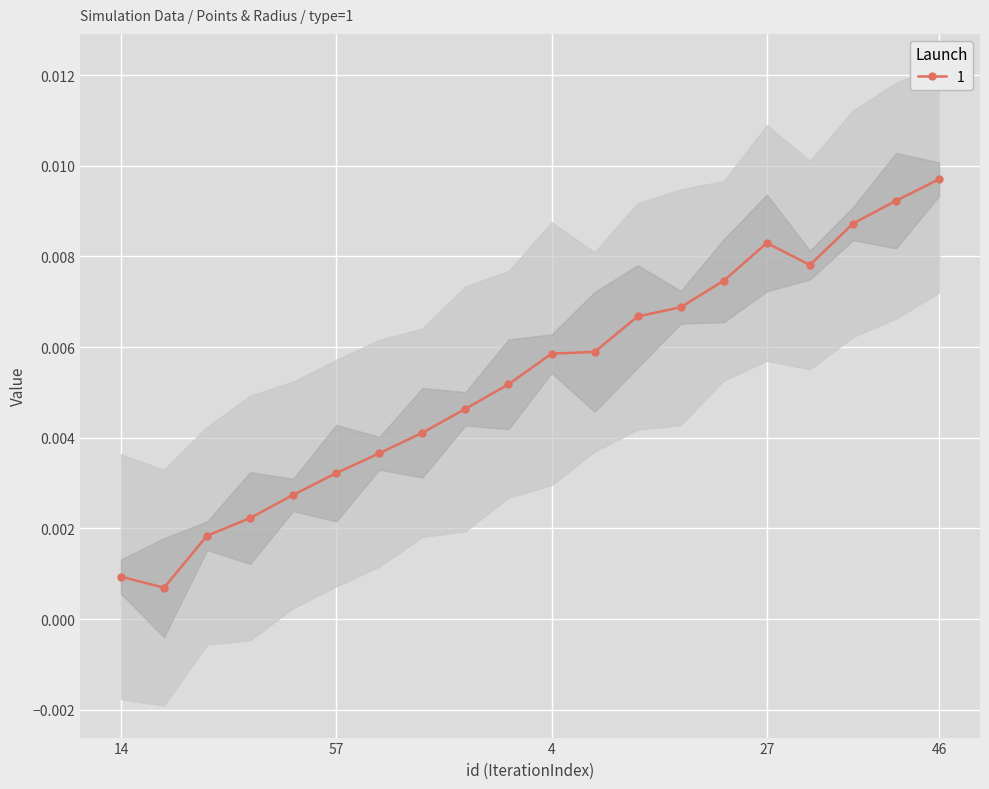

Which category has the highest value in the Points:0 series?

46